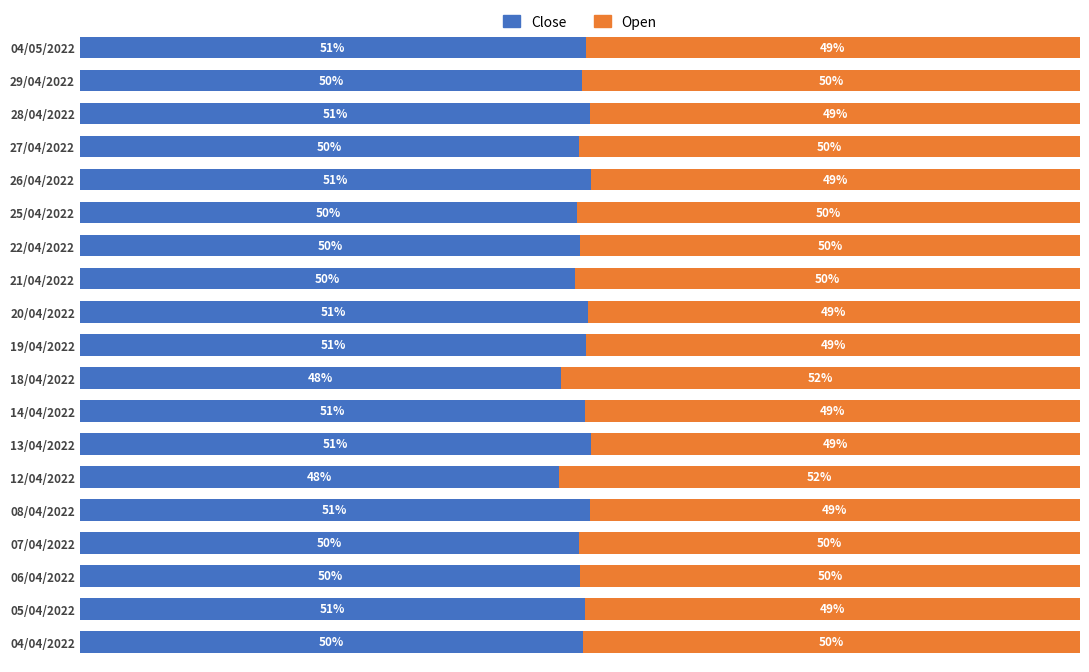

What position from the right is 19/04/2022?

10